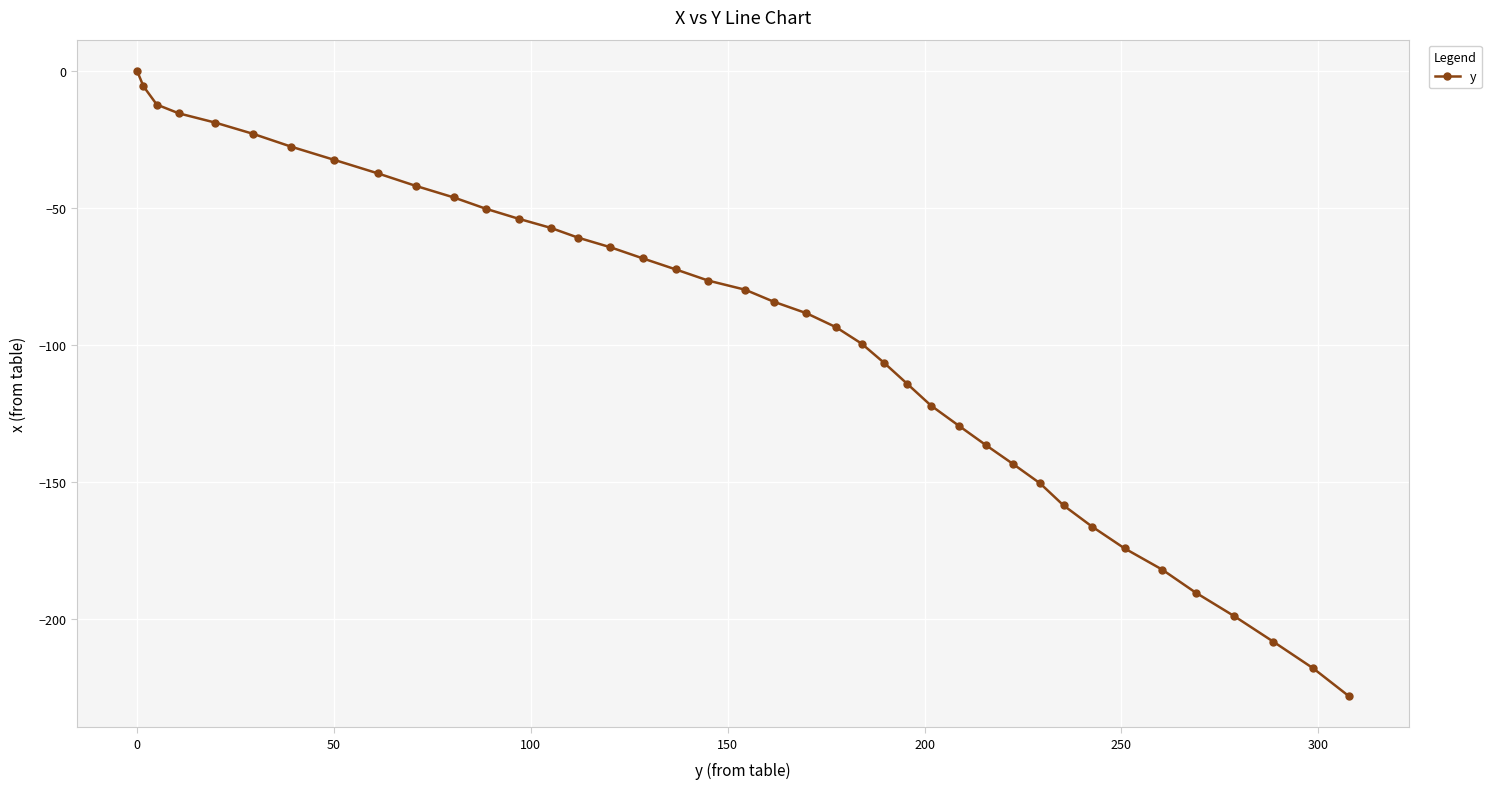

What is the smallest value displayed?

-228.3